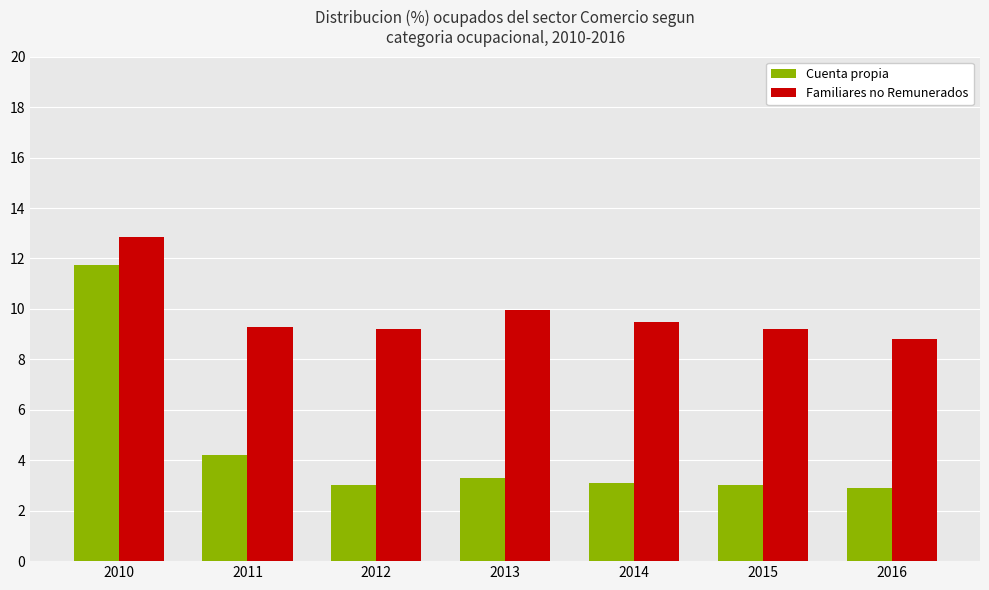

List the series in order of their peak value, lowest first.

Cuenta propia, Familiares no Remunerados